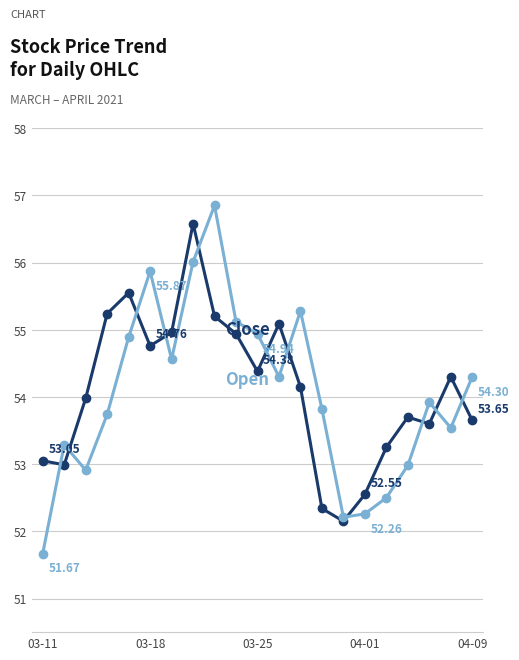

What is the label of the 14th point from the right?

7